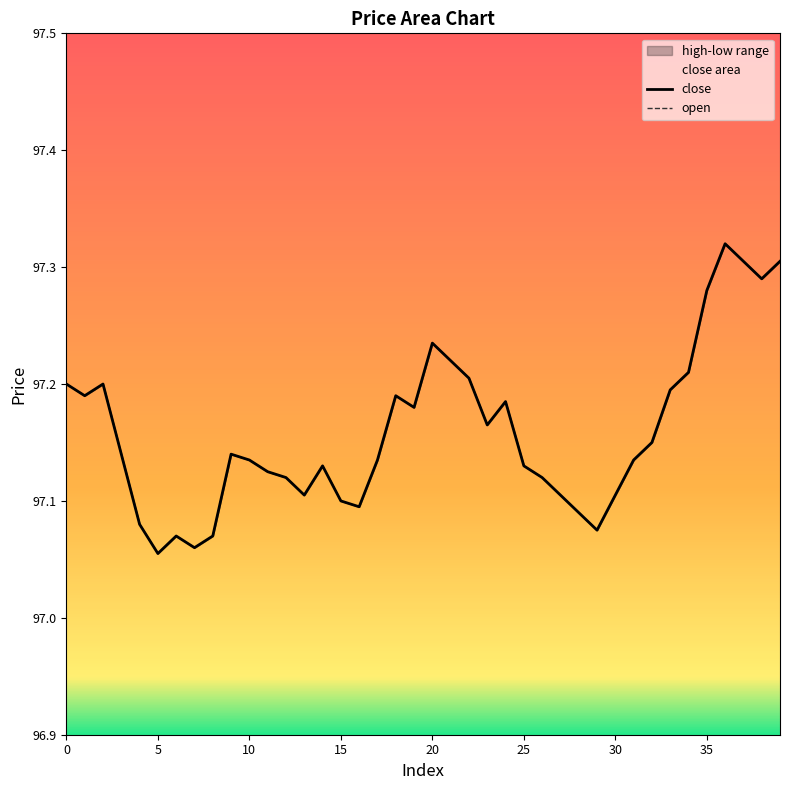

Reading left to right, extract all data points from this chart.

open: 0=97.2	1=97.2	2=97.2	3=97.1	4=97.1	5=97.1	6=97.1	7=97.1	8=97.1	9=97.1	10=97.1	11=97.1	12=97.1	13=97.1	14=97.1	15=97.1	16=97.1	17=97.1	18=97.2	19=97.2	20=97.2	21=97.2	22=97.2	23=97.2	24=97.2	25=97.1	26=97.1	27=97.1	28=97.1	29=97.1	30=97.1	31=97.1	32=97.2	33=97.2	34=97.2	35=97.3	36=97.3	37=97.3	38=97.3	39=97.3
high: 0=97.2	1=97.2	2=97.2	3=97.1	4=97.1	5=97.1	6=97.1	7=97.1	8=97.1	9=97.1	10=97.1	11=97.1	12=97.1	13=97.1	14=97.1	15=97.1	16=97.1	17=97.1	18=97.2	19=97.2	20=97.2	21=97.2	22=97.2	23=97.2	24=97.2	25=97.1	26=97.1	27=97.1	28=97.1	29=97.1	30=97.1	31=97.1	32=97.2	33=97.2	34=97.2	35=97.3	36=97.3	37=97.3	38=97.3	39=97.3